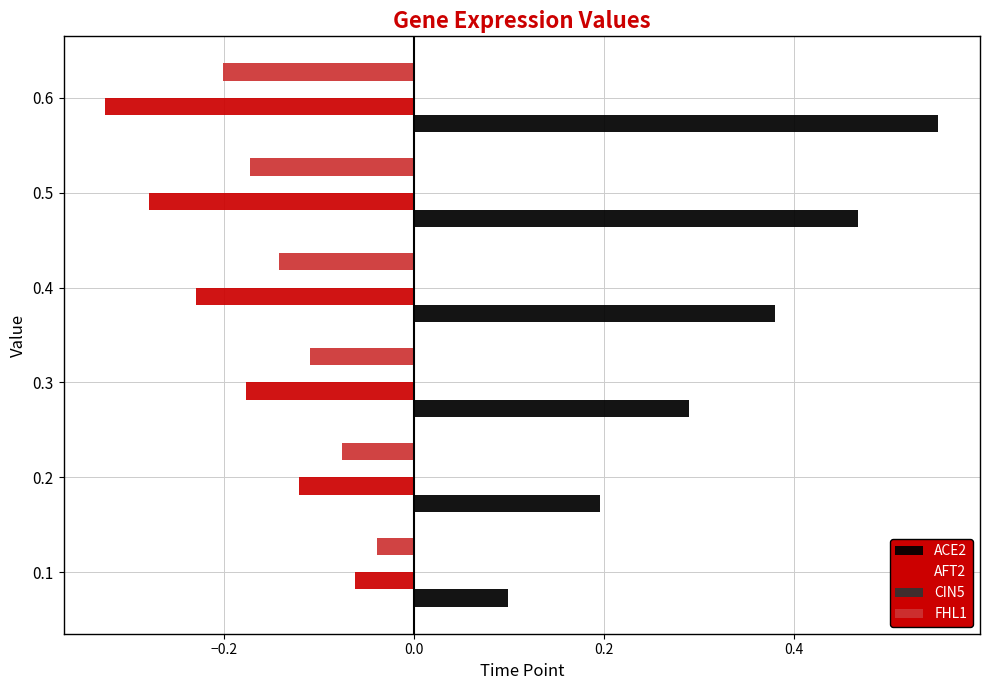

What is the sum of all ACE2 values?

2.0